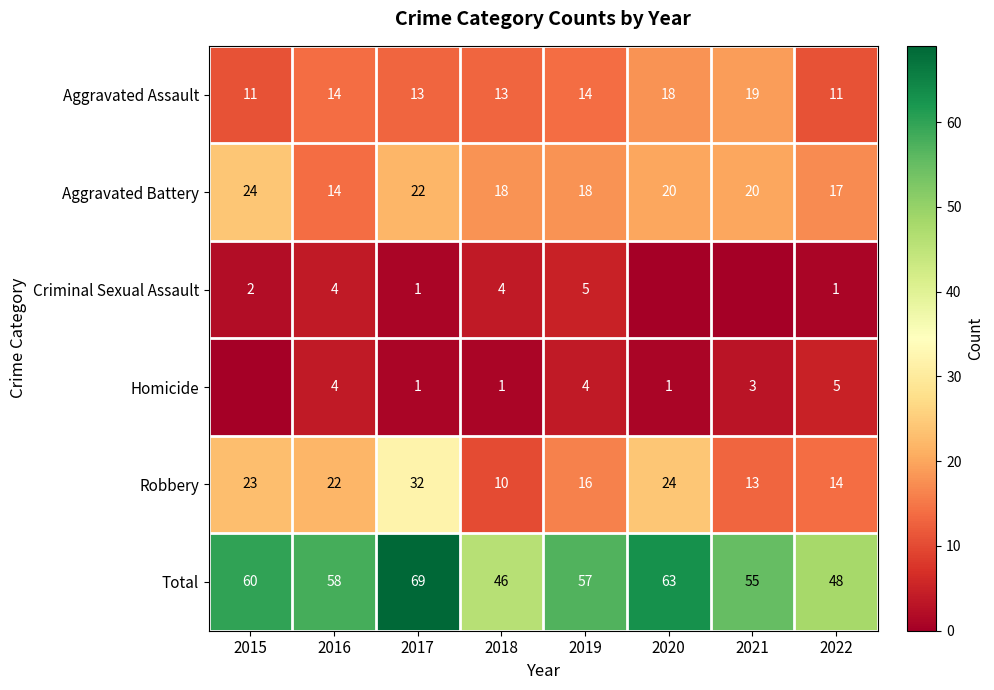

At which label does Aggravated Battery reach its peak?

2015